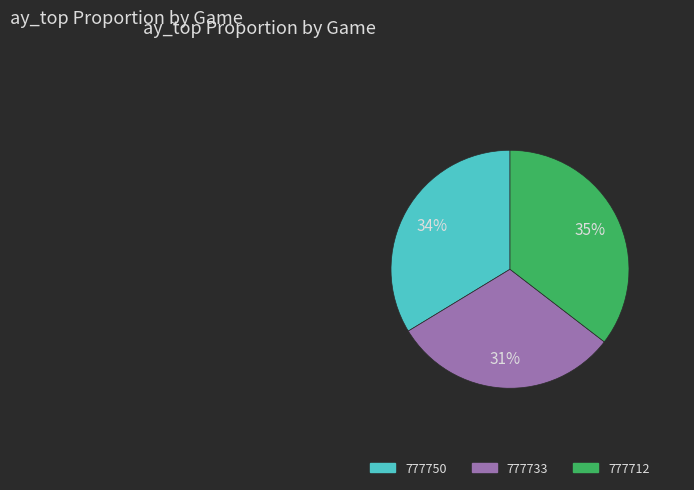

What is the largest slice in the pie chart?

777712